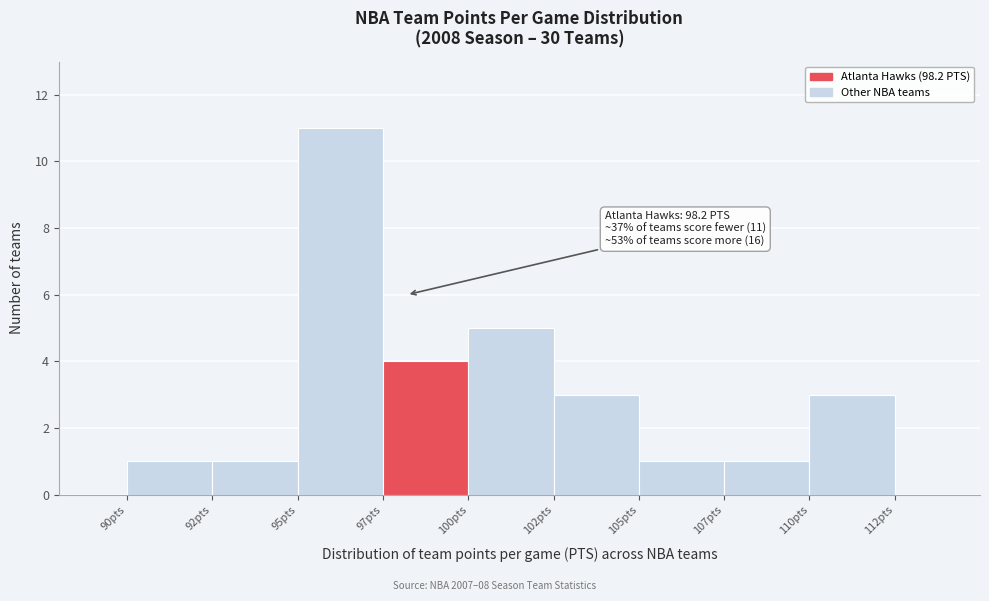

Reading left to right, transcribe all the data shown in this chart.

1	1	11	4	5	3	1	1	3